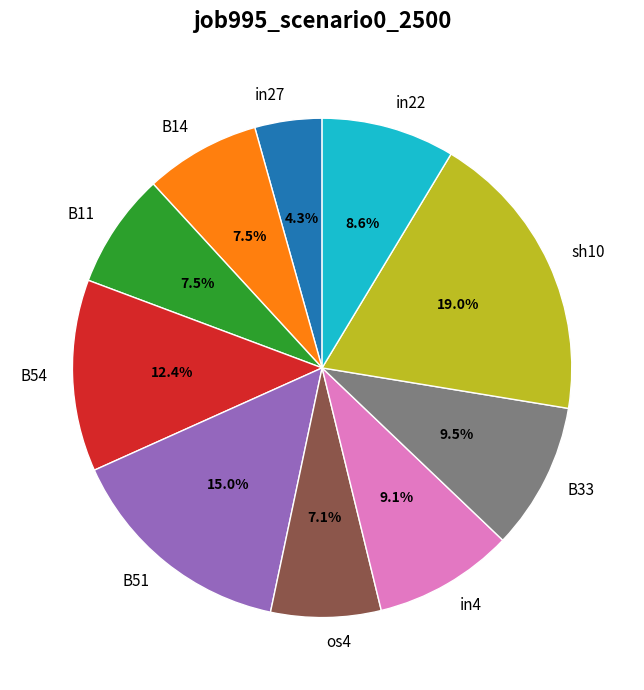

Between in22 and B14, which is larger?

in22